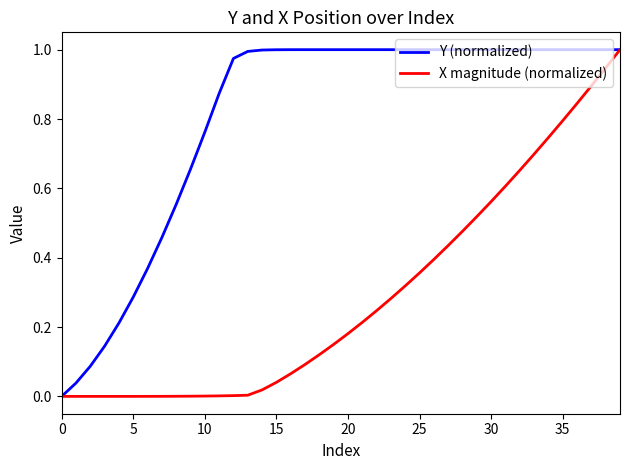

Which series has the largest total across all categories?

Y (normalized)